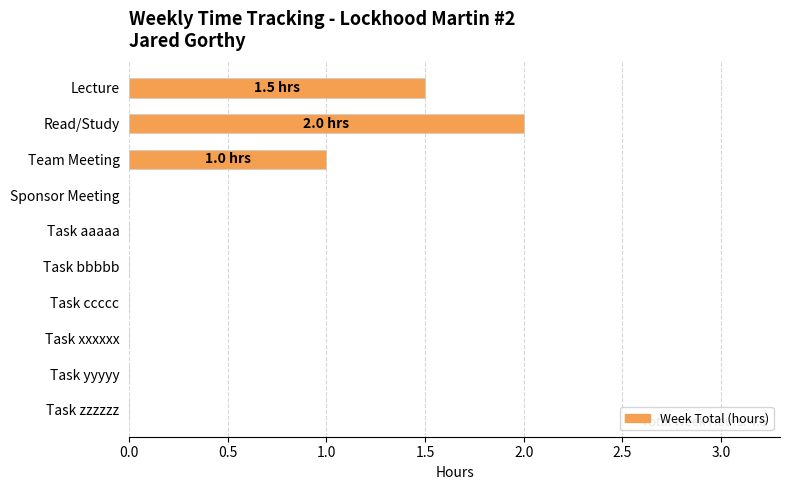

Where is the data nearest to the value 1?

Team Meeting